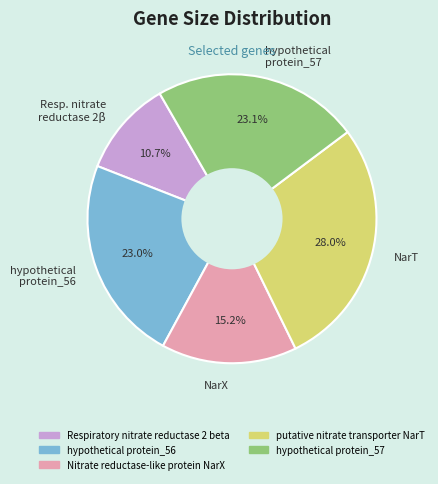

What is the smallest slice in the pie chart?

Resp. nitrate reductase 2β